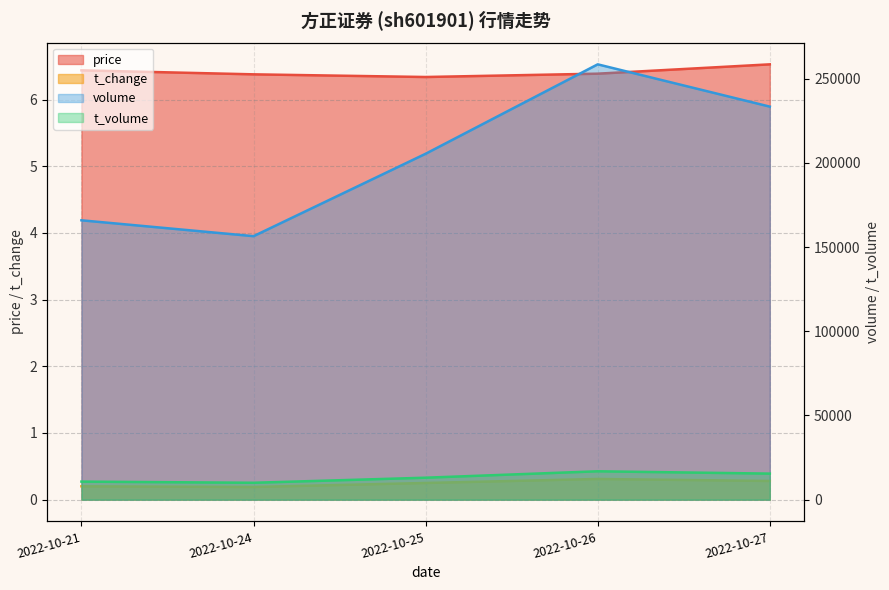

What is the sum of all t_volume values?

66063.0